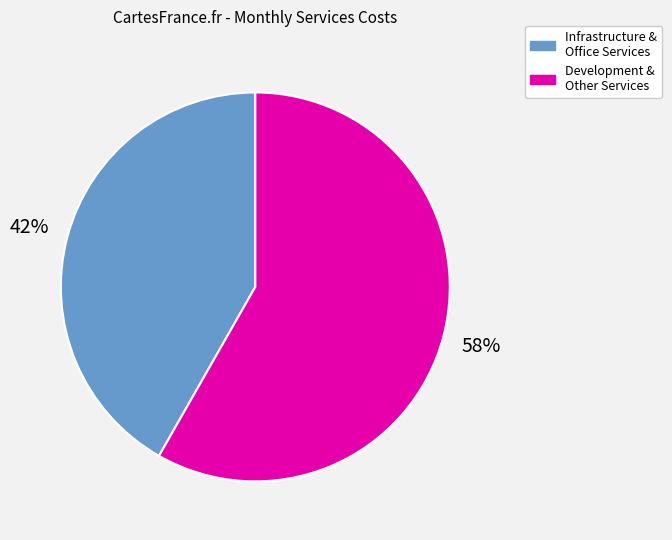

Is there any slice that represents more than half of the pie?

Yes